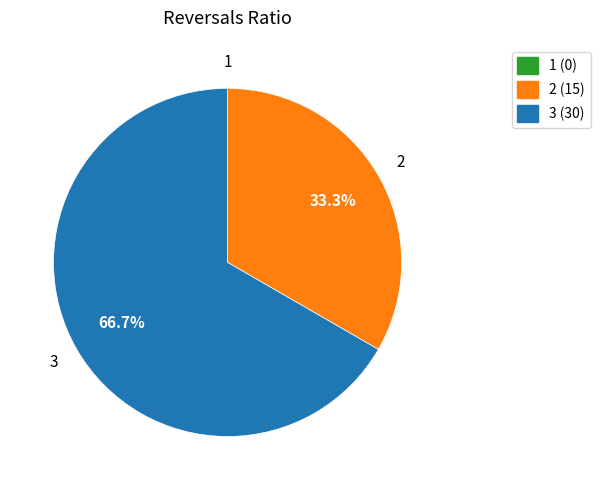

Do 2 and 3 together represent more than half of the pie?

Yes